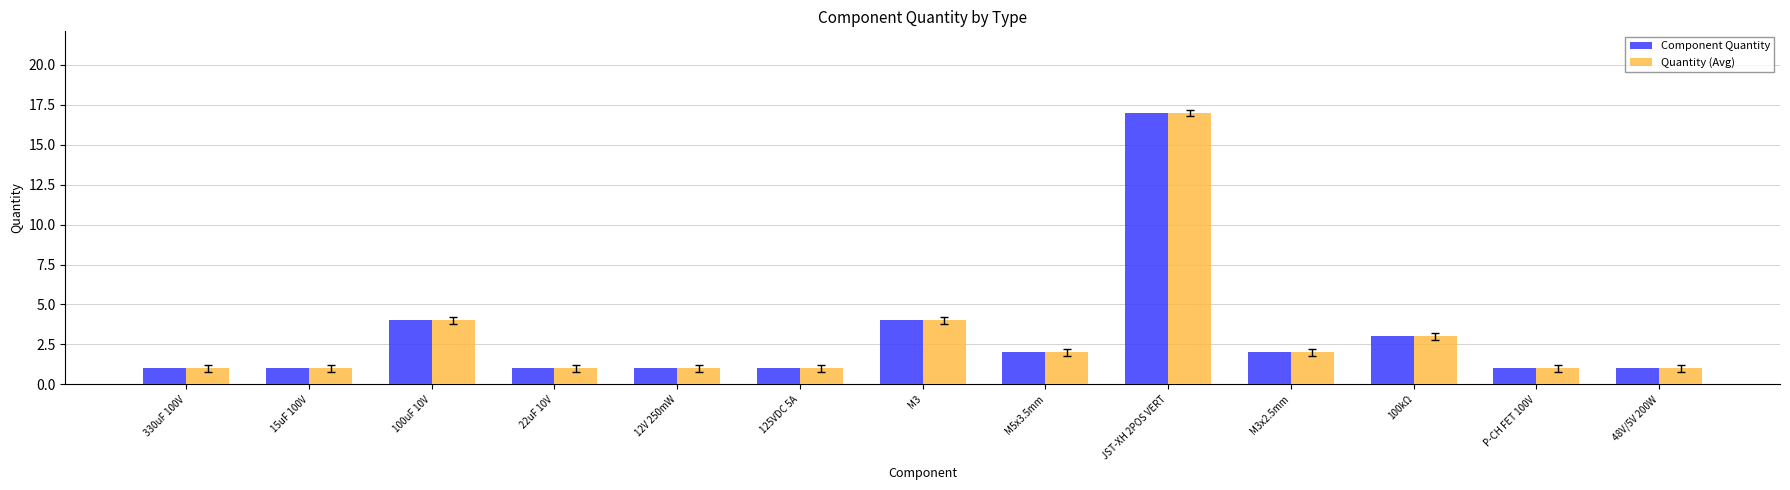

At which category does the chart reach its peak across all series?

JST-XH 2POS VERT